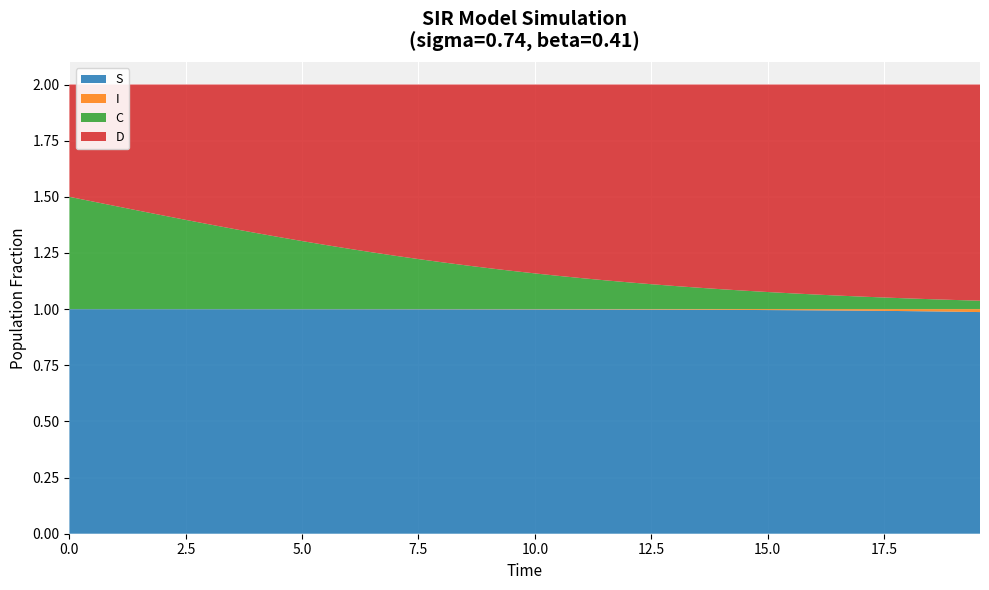

Reading right to left, extract all data points from this chart.

S: 0.3	0.4	0.5	0.6	0.8	0.9	1.0	1.0	1.0	1.0	1.0
I: 0.0	0.0	0.0	0.1	0.1	0.1	0.0	0.0	0.0	0.0	0.0
C: 0.0	0.0	0.0	0.0	0.0	0.0	0.0	0.0	0.1	0.2	0.5
D: 1.0	1.0	1.0	1.0	1.0	1.0	1.0	1.0	0.9	0.8	0.5